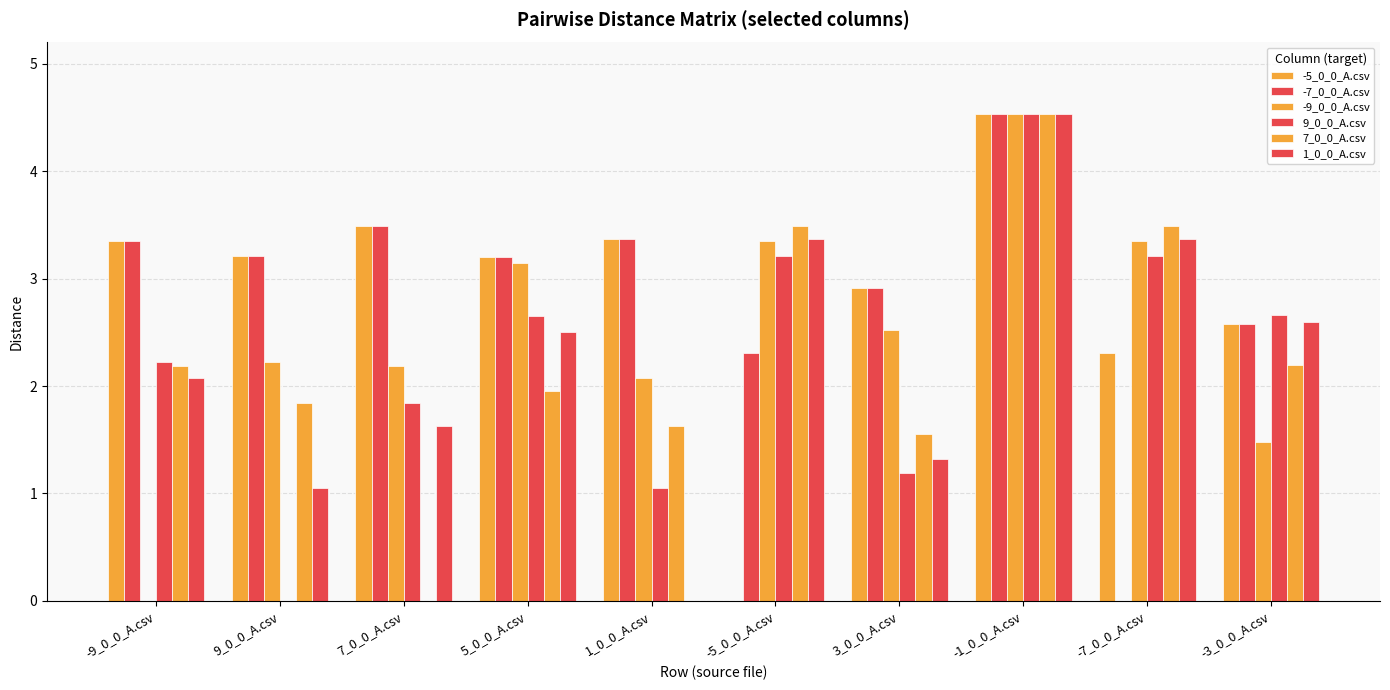

How many distinct data groups are displayed?

6